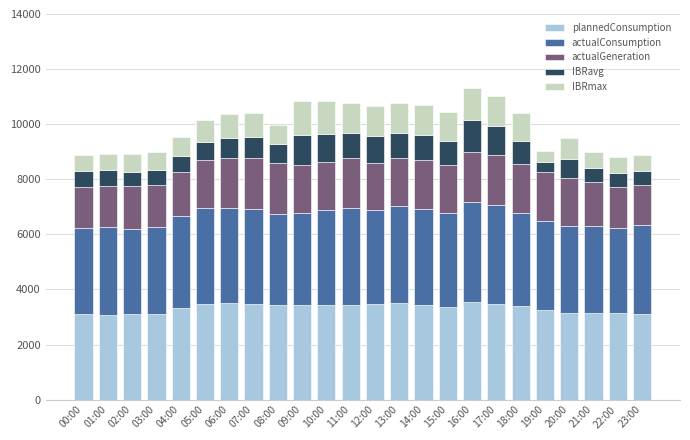

The value of plannedConsumption at 12:00 is 1744.0. True or false?

False